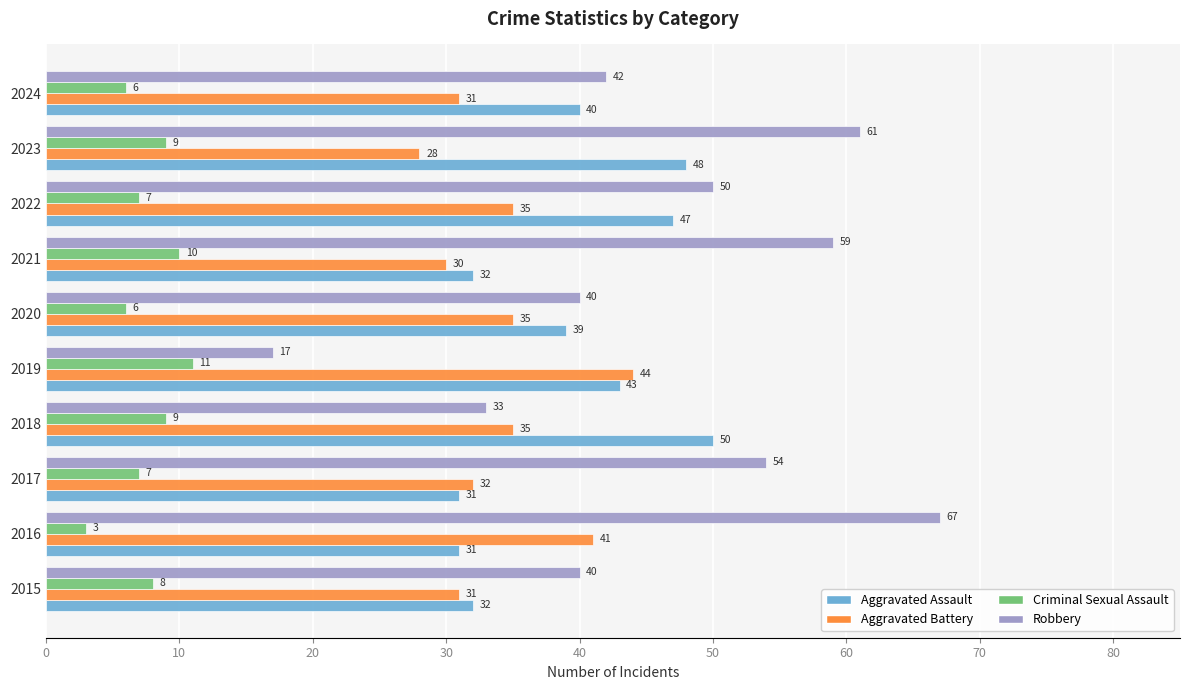

What is the minimum value for Aggravated Assault?

31